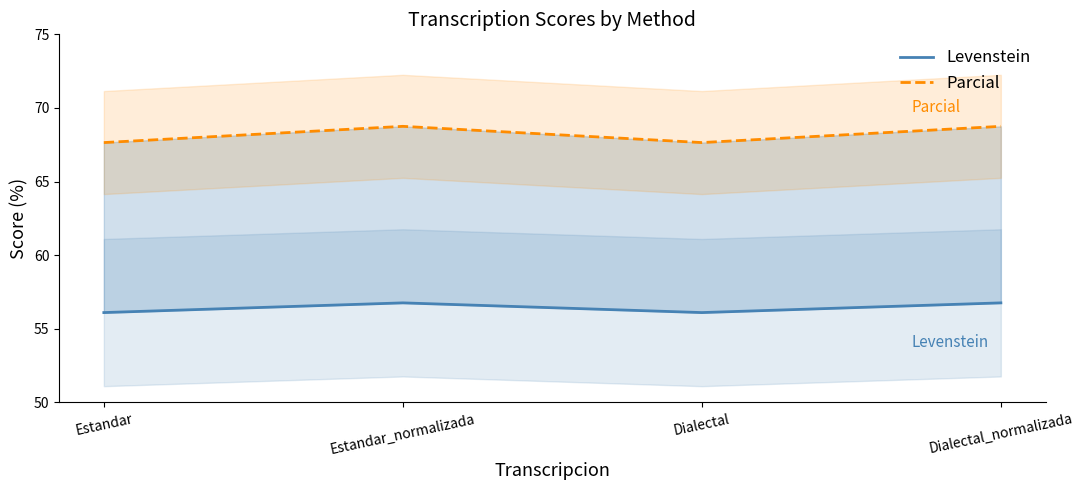

Which series has the largest total across all categories?

Parcial